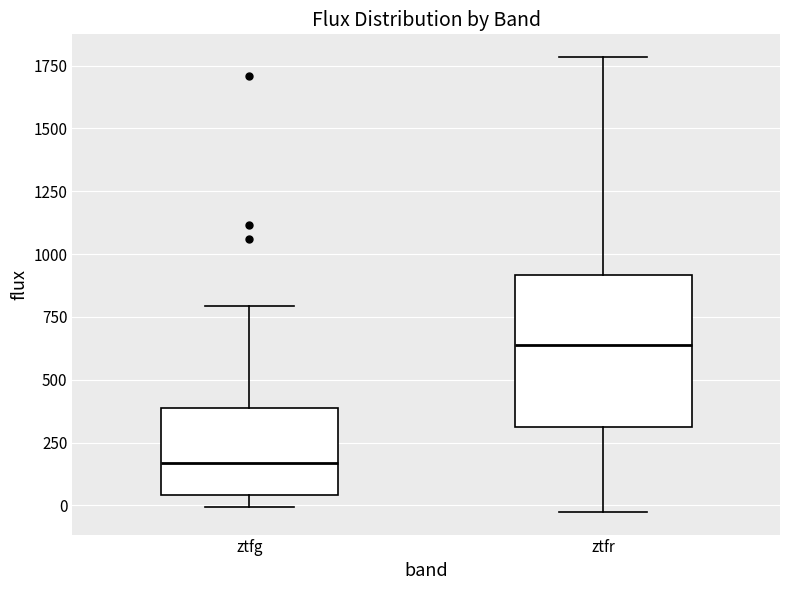

Which box has the highest median line?

ztfr